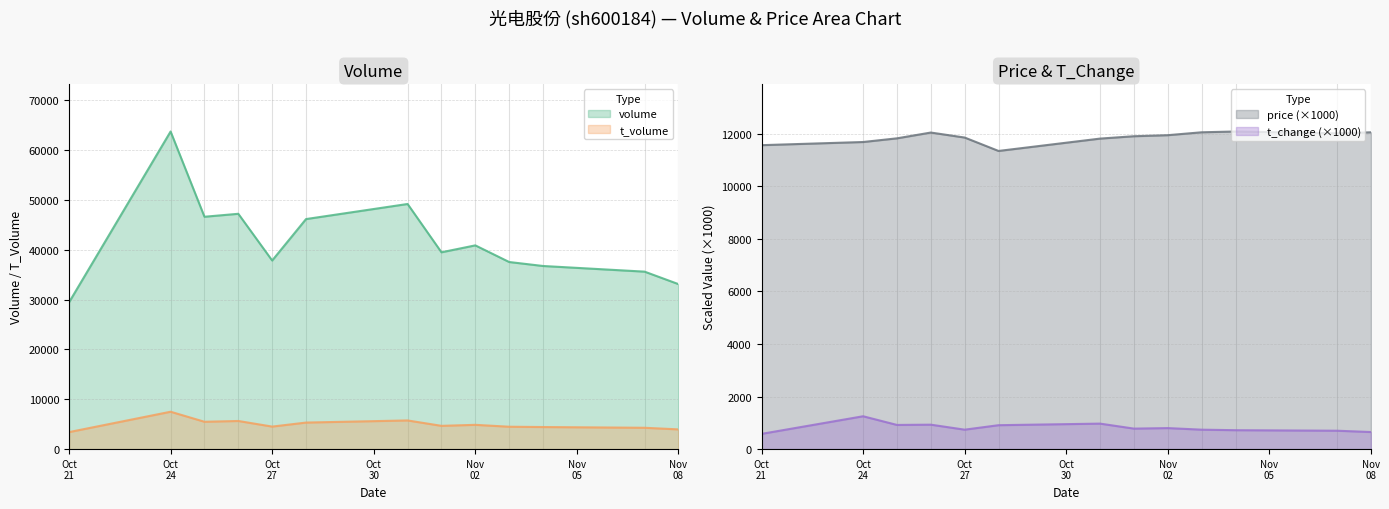

Which series has the largest range (max minus min)?

volume